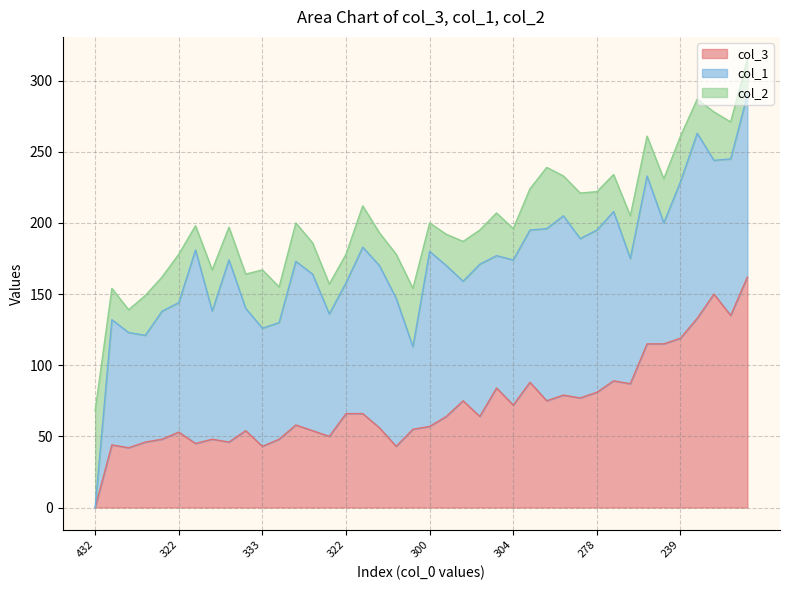

What is the sum of the col_3 values at 32 and 4?

135